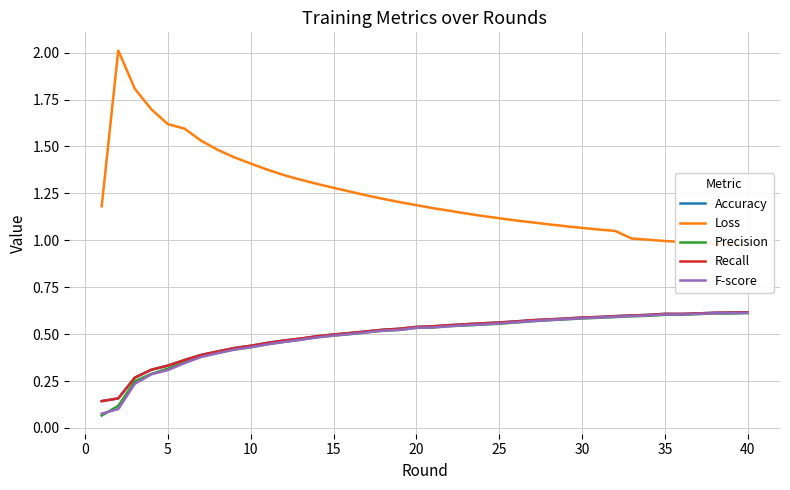

How many lines are shown in the chart?

5